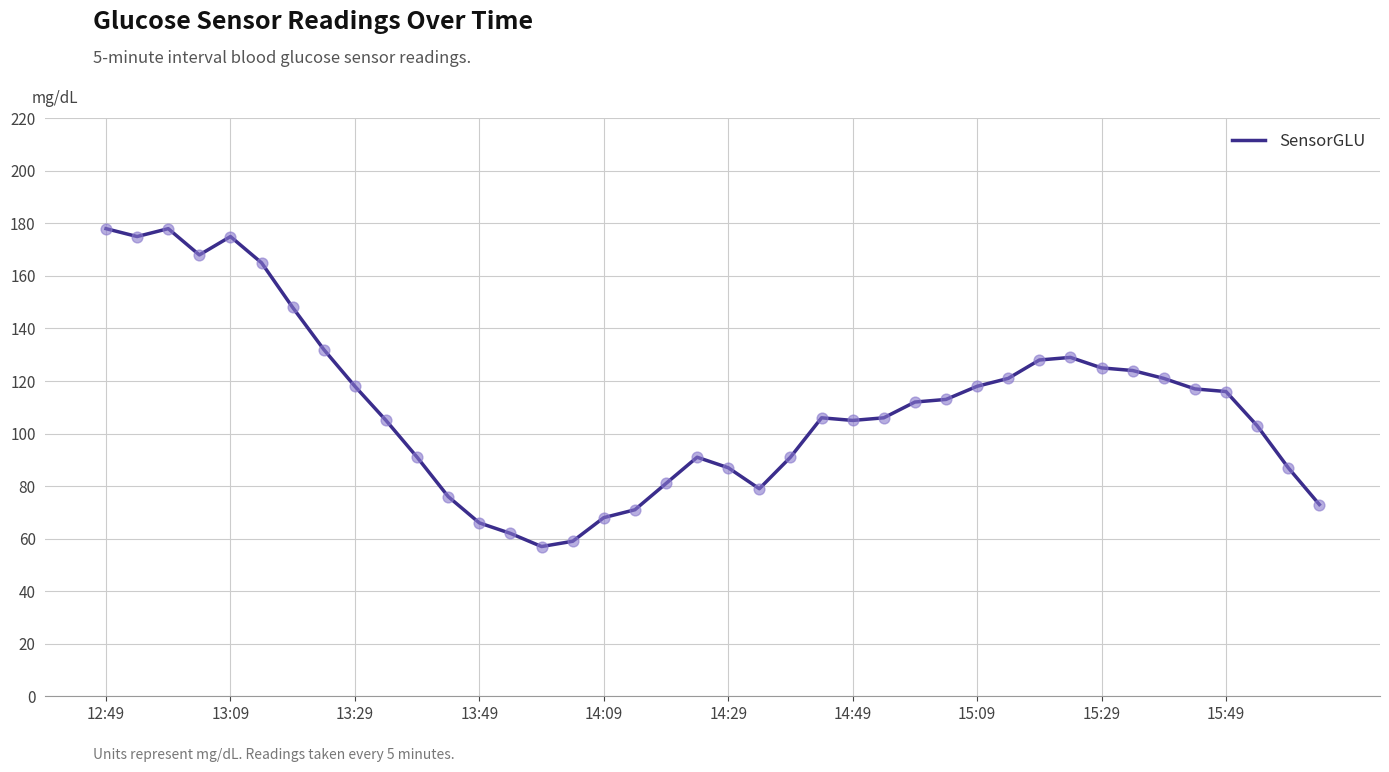

What is the greatest value displayed?

178